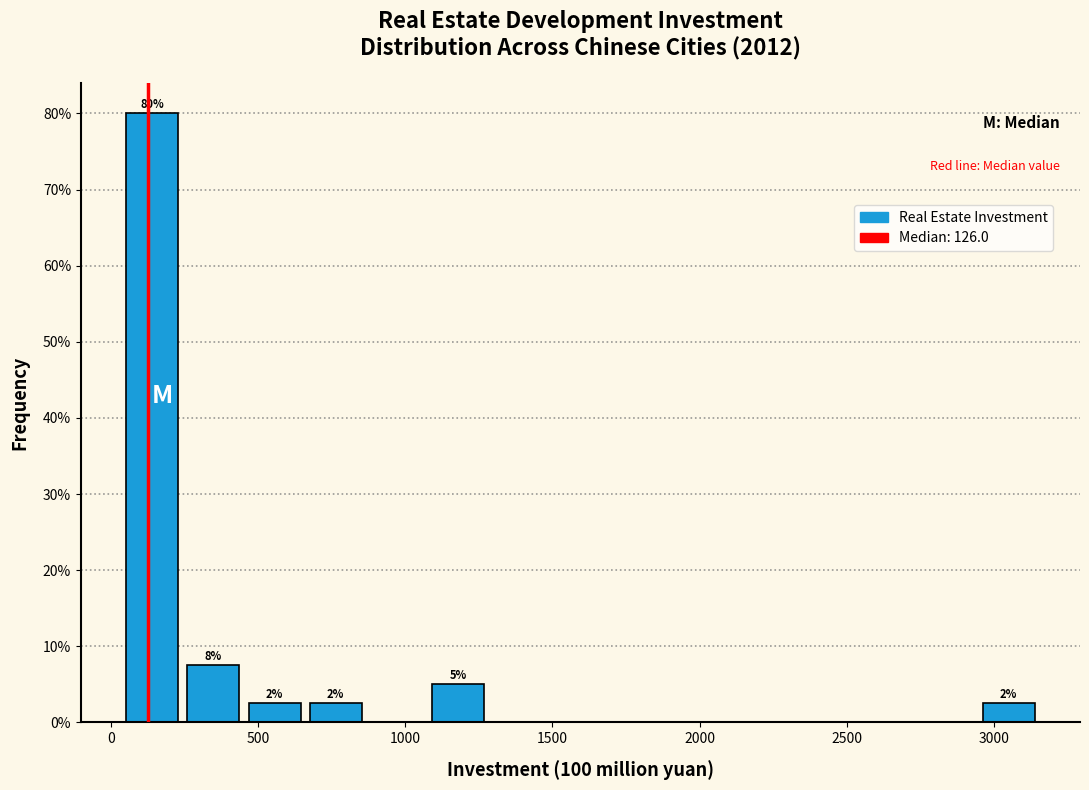

Which range on the x-axis has the tallest bar?

50 to 250